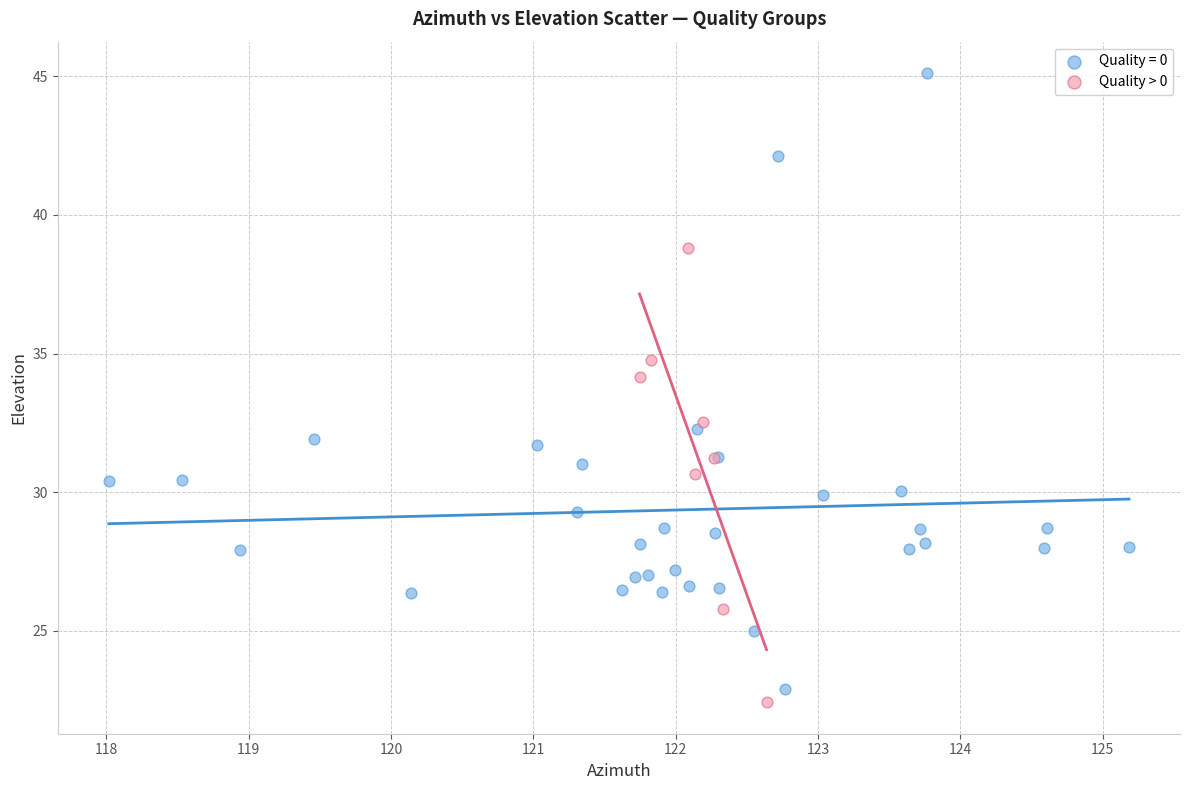

Which series has the largest Y range (max minus min)?

Quality = 0